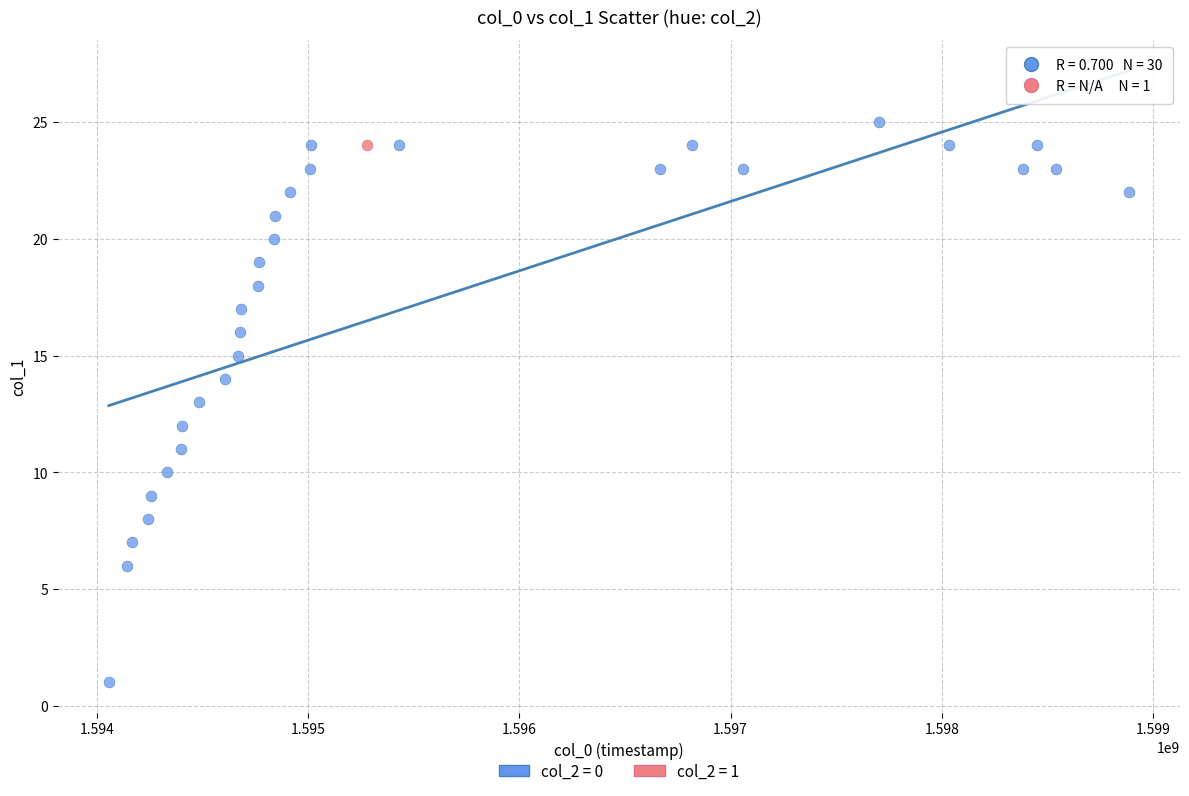

What are all the series names shown in the legend?

col_2 = 0, col_2 = 1